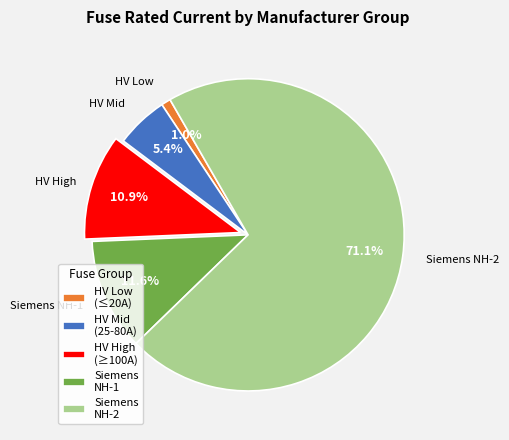

Combined, what portion of the pie is HV High (≥100A) and Siemens NH-2?

82.0%